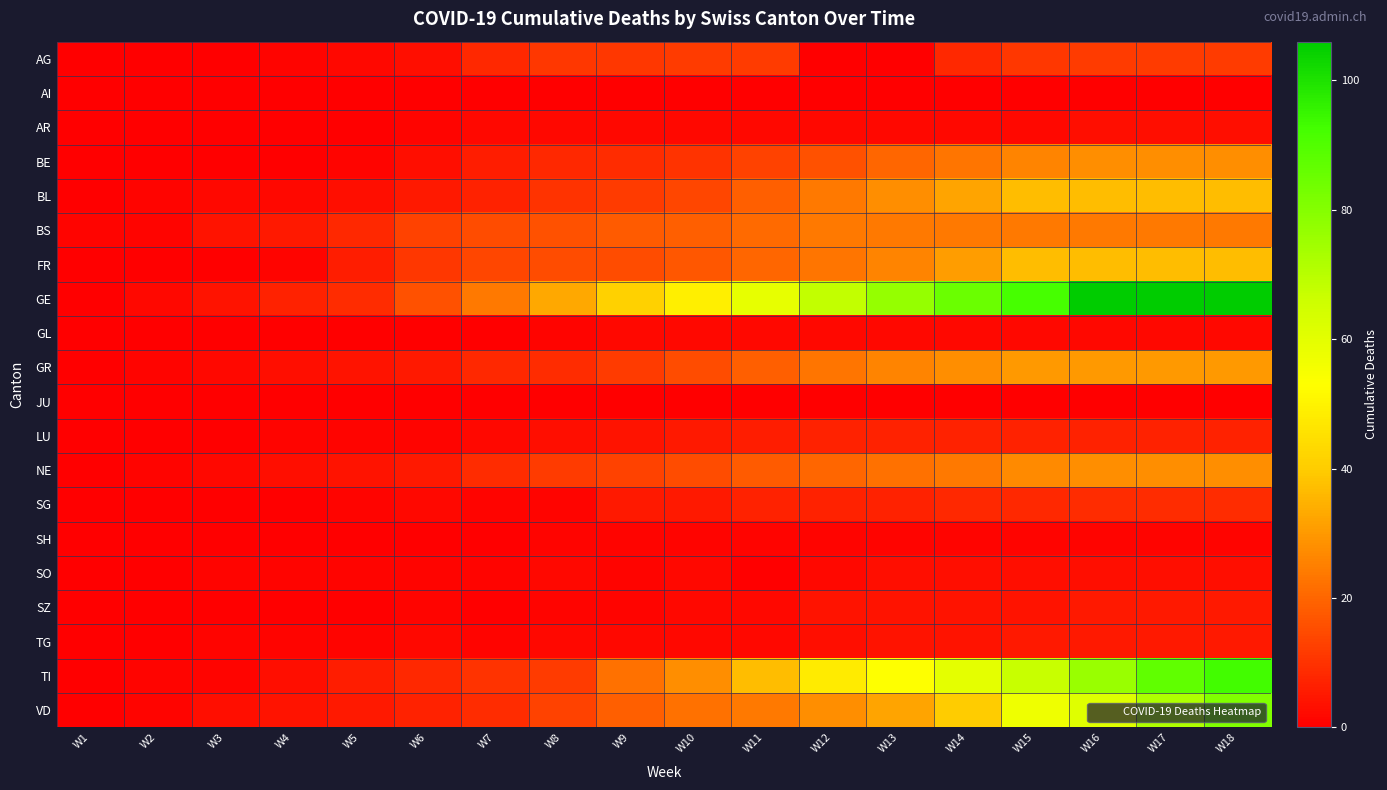

Reading left to right, extract all data points from this chart.

AG: W1=0	W2=0	W3=0	W4=1	W5=2	W6=3	W7=8	W8=11	W9=11	W10=12	W11=12	W12=0	W13=0	W14=8	W15=11	W16=12	W17=12	W18=12
AI: W1=0	W2=0	W3=0	W4=0	W5=0	W6=0	W7=0	W8=0	W9=0	W10=0	W11=0	W12=0	W13=0	W14=0	W15=0	W16=0	W17=0	W18=0
AR: W1=0	W2=0	W3=0	W4=0	W5=0	W6=1	W7=2	W8=2	W9=2	W10=2	W11=2	W12=2	W13=2	W14=2	W15=2	W16=3	W17=3	W18=3
BE: W1=0	W2=0	W3=0	W4=0	W5=1	W6=3	W7=6	W8=8	W9=9	W10=10	W11=13	W12=16	W13=20	W14=23	W15=26	W16=28	W17=28	W18=28
BL: W1=0	W2=1	W3=2	W4=2	W5=3	W6=5	W7=7	W8=10	W9=12	W10=14	W11=19	W12=24	W13=28	W14=32	W15=37	W16=37	W17=37	W18=37
BS: W1=1	W2=1	W3=4	W4=5	W5=8	W6=13	W7=15	W8=16	W9=18	W10=19	W11=21	W12=24	W13=24	W14=24	W15=24	W16=24	W17=24	W18=24
FR: W1=0	W2=0	W3=0	W4=1	W5=6	W6=11	W7=14	W8=15	W9=15	W10=17	W11=20	W12=23	W13=26	W14=31	W15=37	W16=37	W17=37	W18=37
GE: W1=0	W2=2	W3=4	W4=7	W5=9	W6=16	W7=24	W8=33	W9=41	W10=49	W11=59	W12=68	W13=77	W14=85	W15=92	W16=106	W17=106	W18=106
GL: W1=0	W2=0	W3=0	W4=0	W5=0	W6=0	W7=0	W8=1	W9=2	W10=2	W11=2	W12=2	W13=2	W14=2	W15=2	W16=2	W17=2	W18=2
GR: W1=0	W2=1	W3=2	W4=3	W5=4	W6=5	W7=8	W8=9	W9=12	W10=15	W11=19	W12=23	W13=26	W14=28	W15=30	W16=30	W17=30	W18=30
JU: W1=0	W2=0	W3=0	W4=0	W5=0	W6=0	W7=0	W8=0	W9=0	W10=0	W11=0	W12=0	W13=0	W14=0	W15=0	W16=0	W17=0	W18=0
LU: W1=0	W2=0	W3=0	W4=1	W5=1	W6=1	W7=2	W8=3	W9=4	W10=5	W11=6	W12=7	W13=7	W14=7	W15=7	W16=7	W17=7	W18=7
NE: W1=0	W2=1	W3=2	W4=3	W5=4	W6=5	W7=9	W8=12	W9=13	W10=15	W11=18	W12=20	W13=22	W14=24	W15=27	W16=28	W17=28	W18=28
SG: W1=0	W2=0	W3=0	W4=0	W5=1	W6=2	W7=1	W8=1	W9=5	W10=5	W11=7	W12=7	W13=7	W14=8	W15=8	W16=9	W17=9	W18=9
SH: W1=0	W2=0	W3=0	W4=0	W5=0	W6=0	W7=0	W8=1	W9=1	W10=1	W11=1	W12=1	W13=1	W14=1	W15=1	W16=1	W17=1	W18=1
SO: W1=0	W2=0	W3=1	W4=1	W5=1	W6=1	W7=1	W8=2	W9=1	W10=2	W11=0	W12=2	W13=3	W14=3	W15=3	W16=3	W17=3	W18=3
SZ: W1=0	W2=0	W3=0	W4=0	W5=0	W6=1	W7=0	W8=1	W9=1	W10=2	W11=2	W12=4	W13=4	W14=4	W15=4	W16=5	W17=5	W18=5
TG: W1=0	W2=0	W3=1	W4=1	W5=1	W6=2	W7=1	W8=2	W9=2	W10=2	W11=2	W12=3	W13=4	W14=4	W15=5	W16=5	W17=5	W18=5
TI: W1=0	W2=1	W3=1	W4=3	W5=6	W6=8	W7=10	W8=12	W9=22	W10=28	W11=37	W12=48	W13=53	W14=60	W15=67	W16=76	W17=87	W18=93
VD: W1=0	W2=1	W3=3	W4=4	W5=5	W6=7	W7=9	W8=13	W9=19	W10=22	W11=24	W12=28	W13=32	W14=40	W15=57	W16=61	W17=72	W18=81